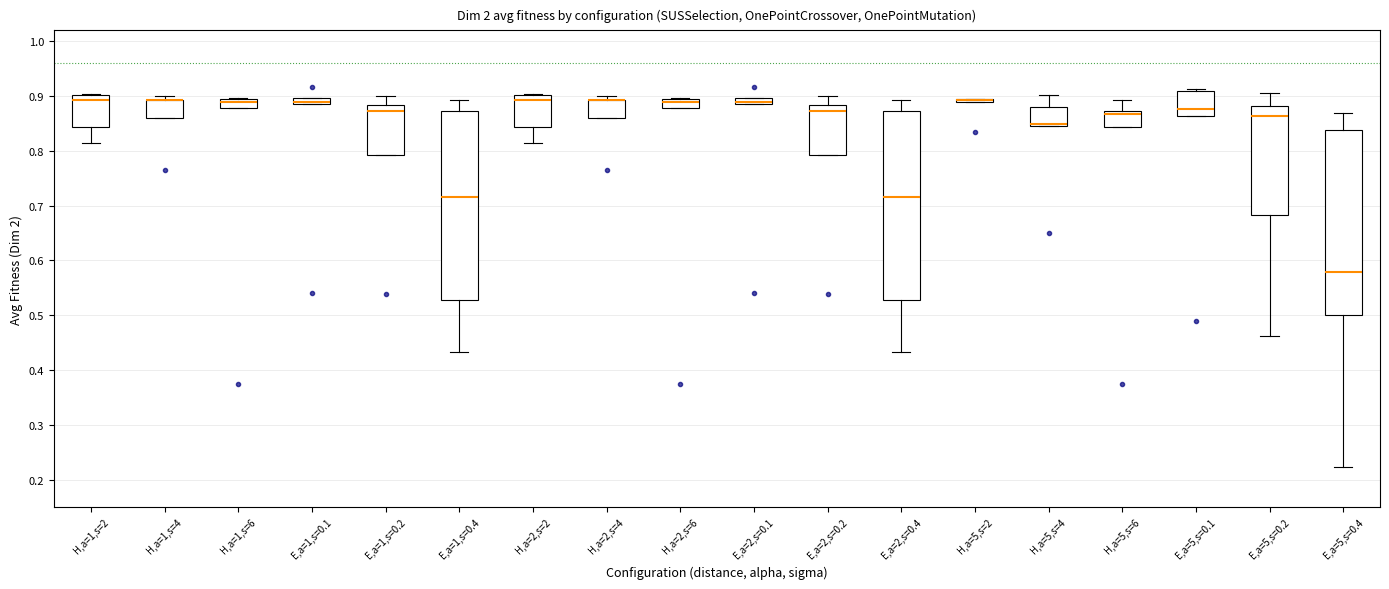

Where does the upper whisker of the box for E,a=1,s=0.2 end on the y-axis? The values are not printed on the chart, so give them approximately, as read against the axis.

0.90